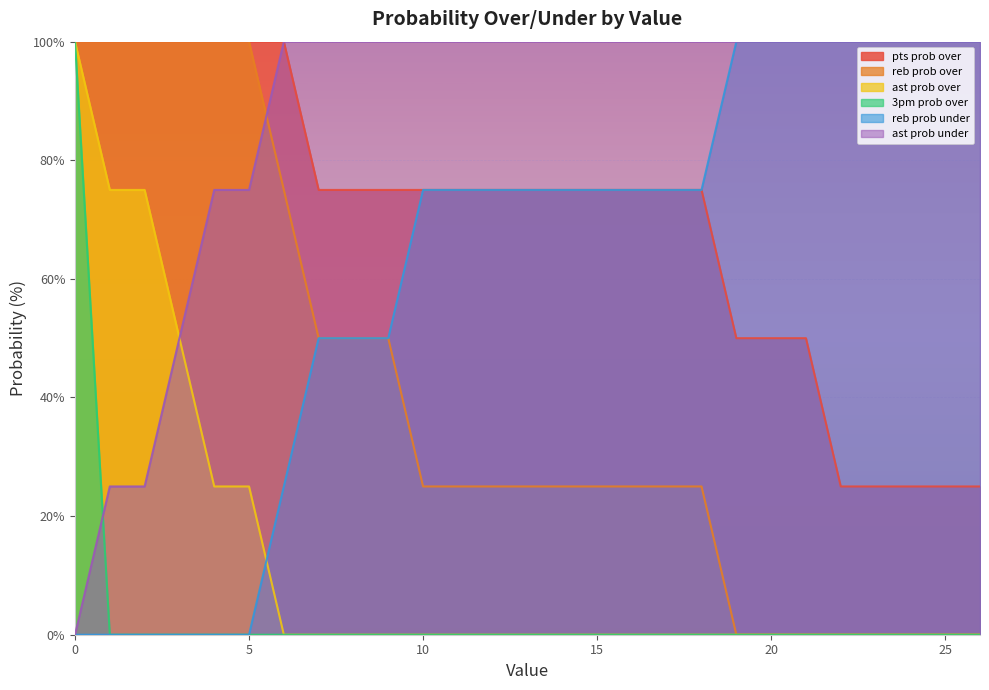

Between 7 and 15, which is larger?

7